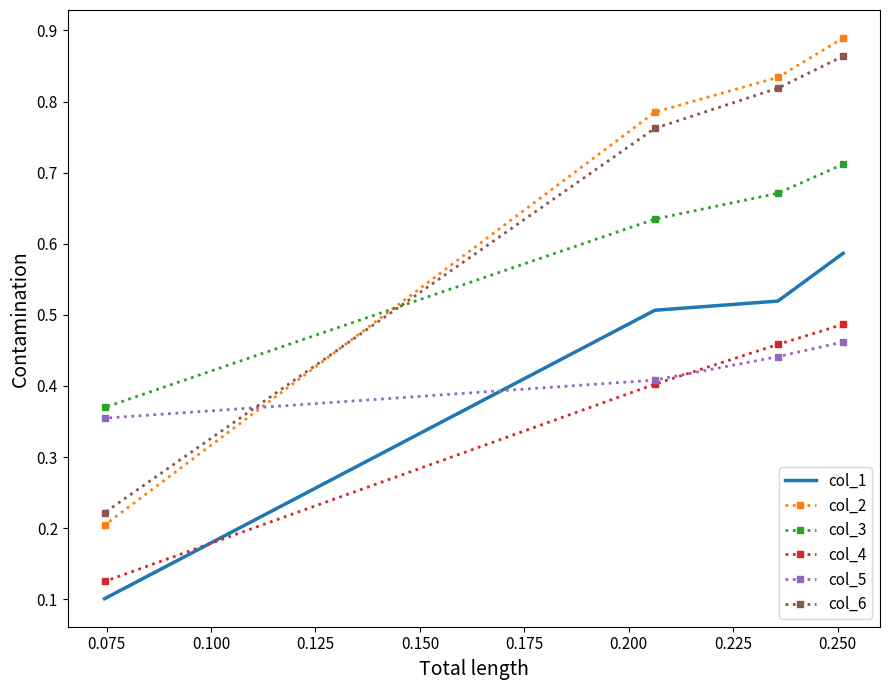

What is the difference between the second highest and minimum values in the col_5 series?

0.1